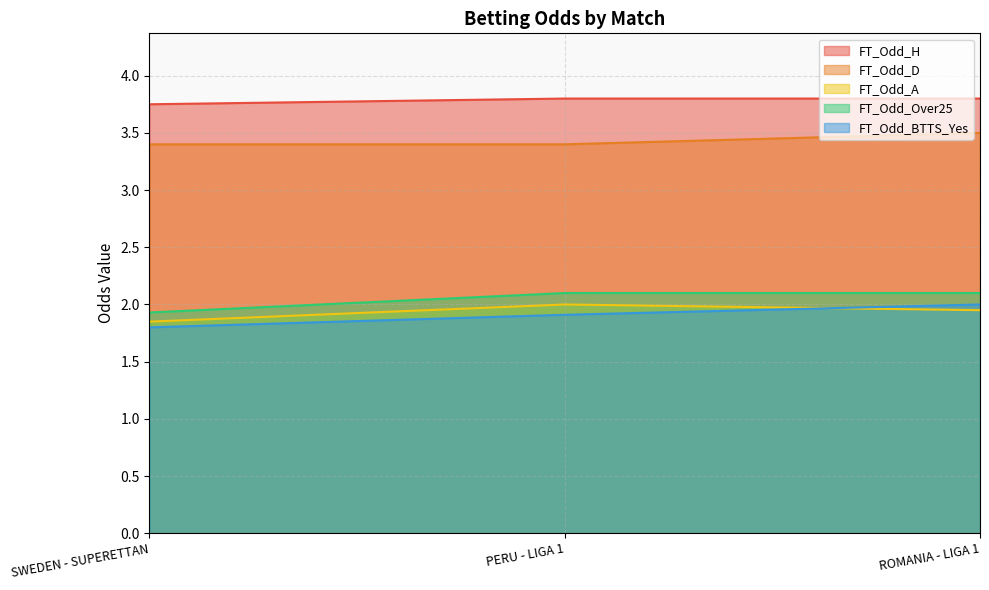

What is the approximate value of FT_Odd_Over25 at PERU - LIGA 1?

2.1